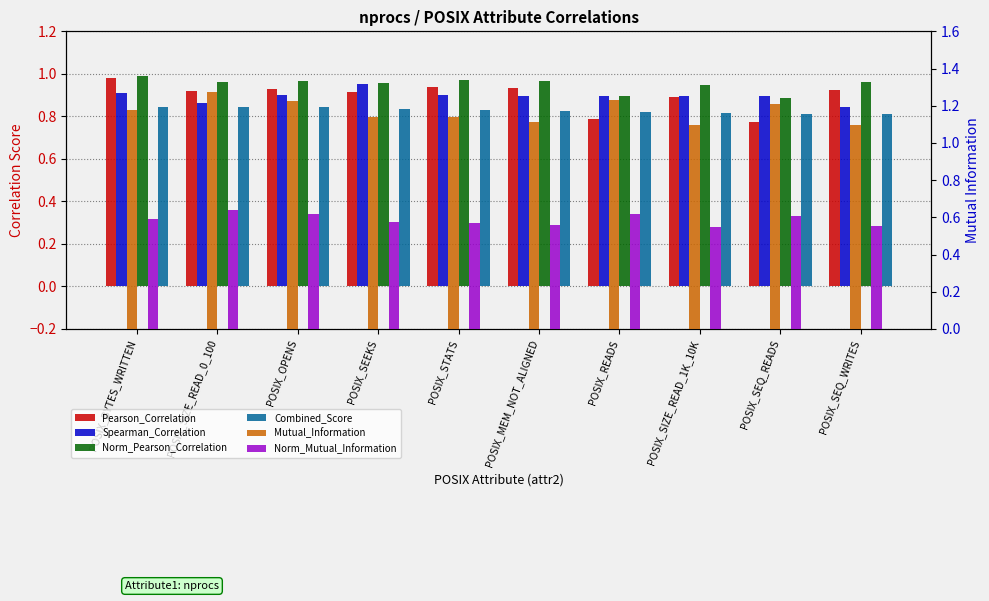

What is the highest value of the Spearman_Correlation series?

1.0